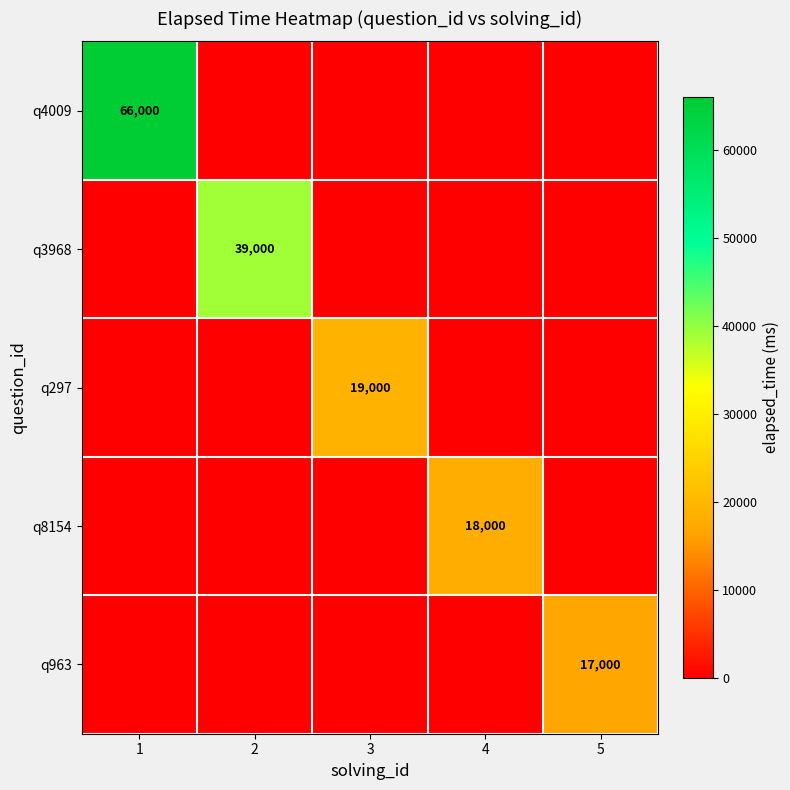

The value of q3968 at 2 is 39000. True or false?

True